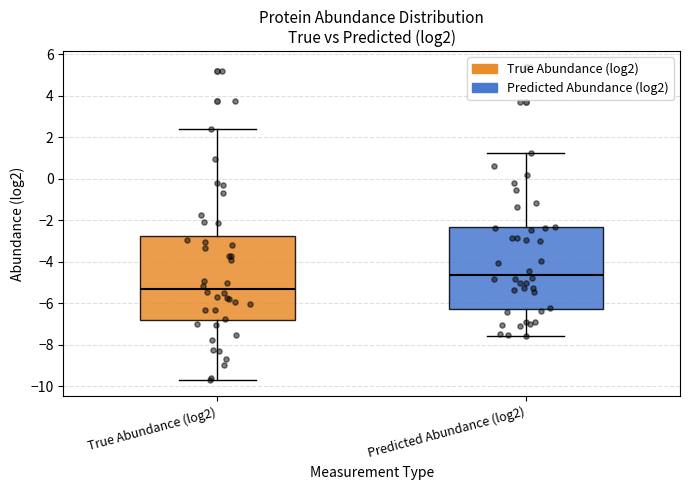

Where does the upper whisker of the box for Predicted Abundance (log2) end on the y-axis? The values are not printed on the chart, so give them approximately, as read against the axis.

1.2